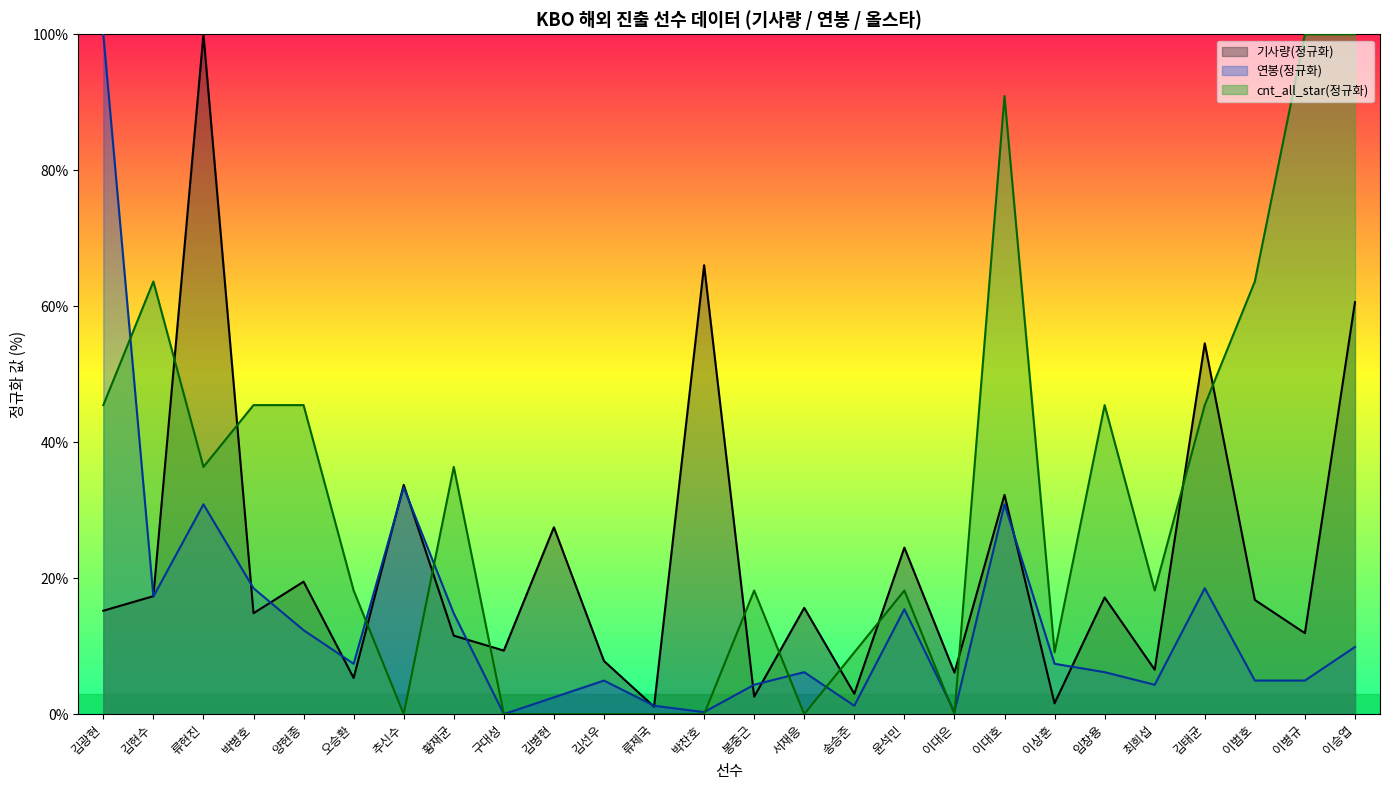

Rank the categories by cnt_all_star value from highest to lowest.

이병규, 이승엽, 이대호, 김현수, 이범호, 김광현, 박병호, 양현종, 임창용, 김태균, 류현진, 황재균, 오승환, 봉중근, 윤석민, 최희섭, 송승준, 이상훈, 추신수, 구대성, 김병현, 김선우, 류제국, 박찬호, 서재응, 이대은